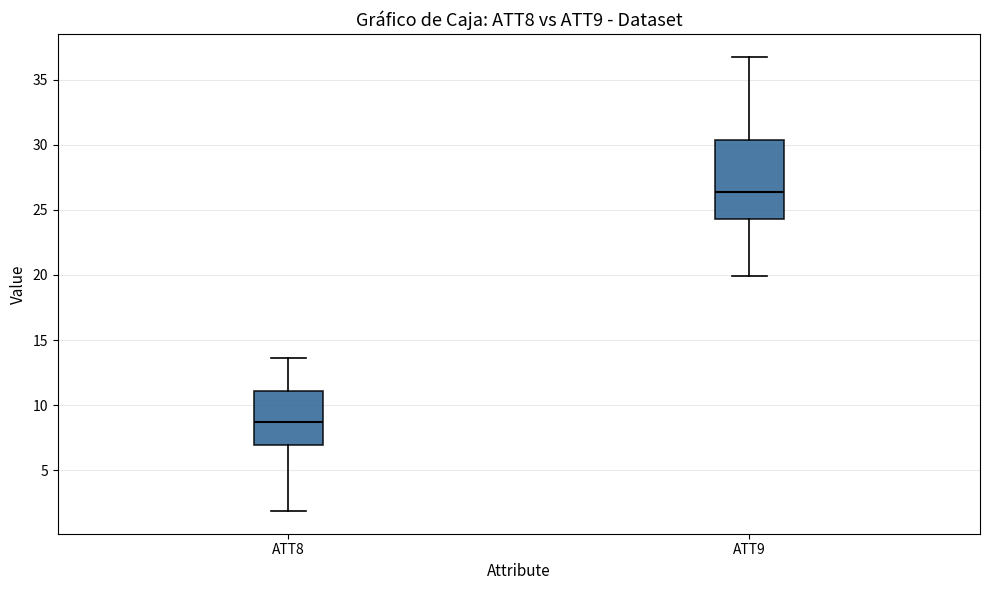

Where does the median line of the box for ATT8 sit on the y-axis? The values are not printed on the chart, so give them approximately, as read against the axis.

8.5